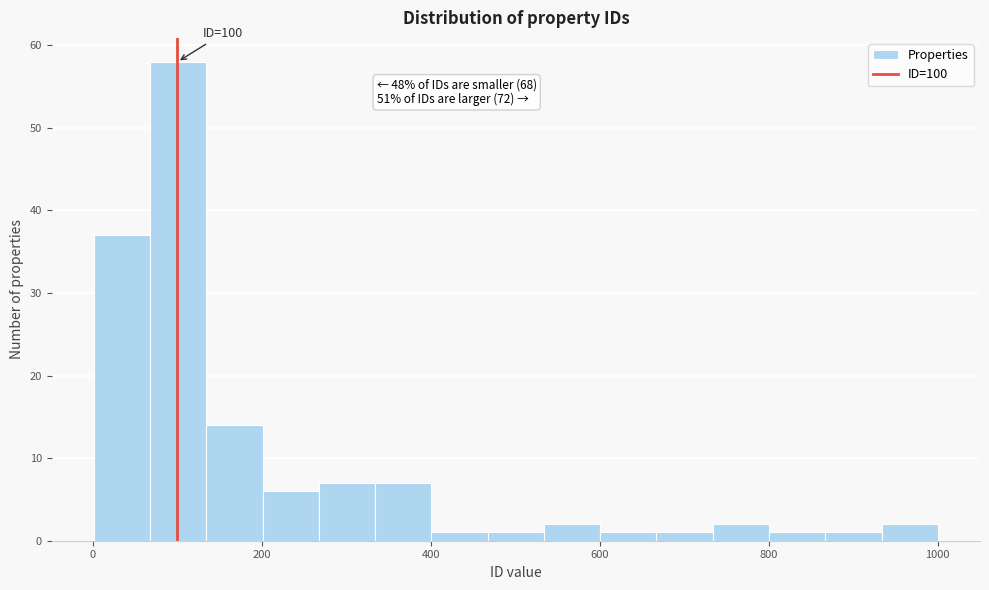

Read against the x-axis, roughly where is the centre of the tallest bar?

100